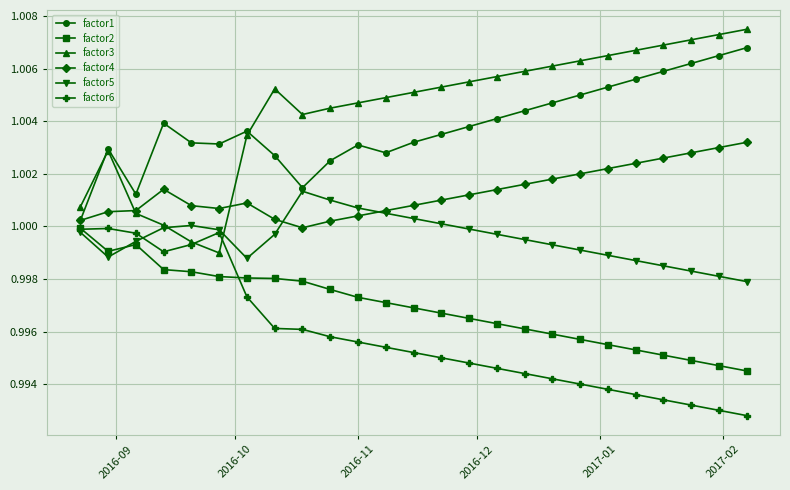

Which series has the widest spread of values?

factor3